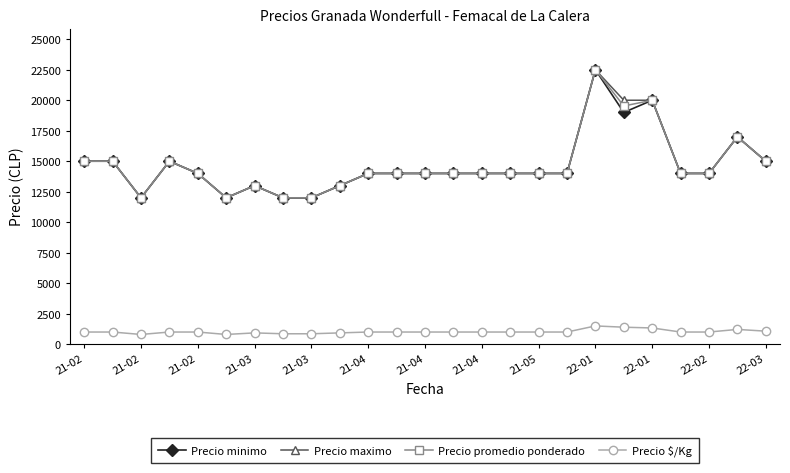

At how many categories does at least one series exceed 5984?

25